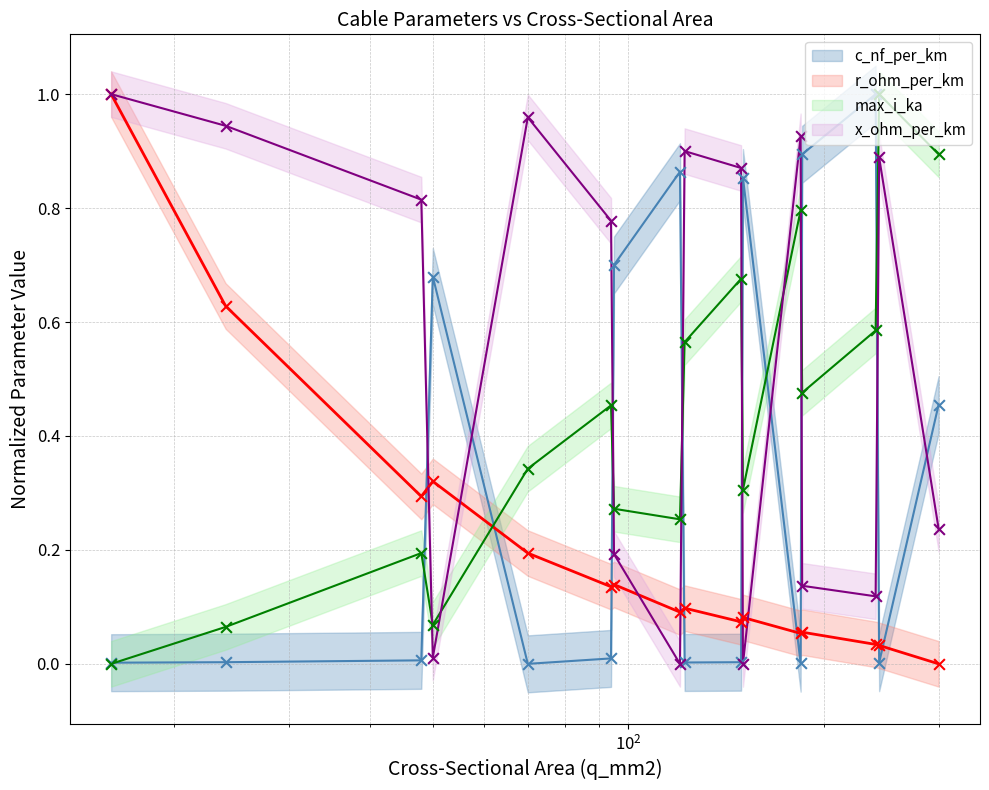

Which series contains the highest Y value?

c_nf_per_km